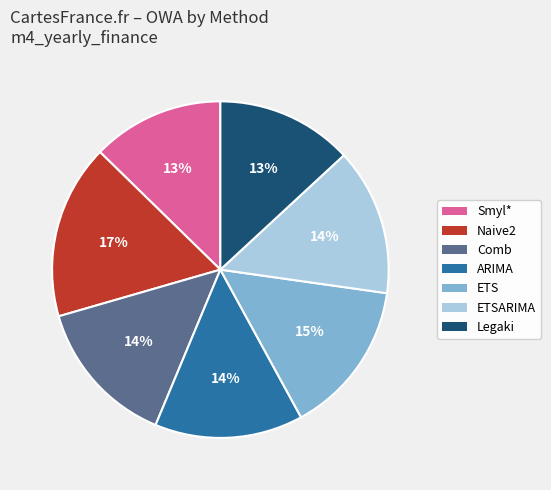

Does any single category account for the majority?

No